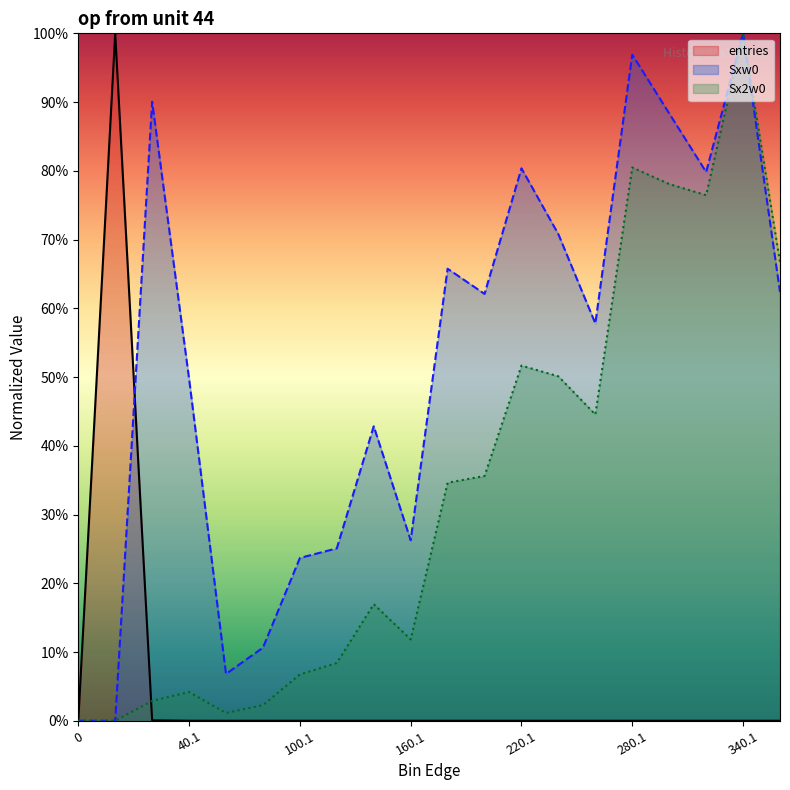

Reading left to right, extract all data points from this chart.

entries: 0=0.0	0.9=1.0	20.1=0.0	40.1=0.0	60.1=0.0	80.1=0.0	100.1=0.0	120.1=0.0	140.1=0.0	160.1=0.0	180.1=0.0	200.1=0.0	220.1=0.0	240.1=0.0	260.1=0.0	280.1=0.0	300.1=0.0	320.1=0.0	340.1=0.0	360.1=0.0
Sxw0: 0=0.0	0.9=0.0	20.1=0.9	40.1=0.5	60.1=0.1	80.1=0.1	100.1=0.2	120.1=0.3	140.1=0.4	160.1=0.3	180.1=0.7	200.1=0.6	220.1=0.8	240.1=0.7	260.1=0.6	280.1=1.0	300.1=0.9	320.1=0.8	340.1=1.0	360.1=0.6
Sx2w0: 0=0.0	0.9=0.0	20.1=0.0	40.1=0.0	60.1=0.0	80.1=0.0	100.1=0.1	120.1=0.1	140.1=0.2	160.1=0.1	180.1=0.3	200.1=0.4	220.1=0.5	240.1=0.5	260.1=0.4	280.1=0.8	300.1=0.8	320.1=0.8	340.1=1.0	360.1=0.7